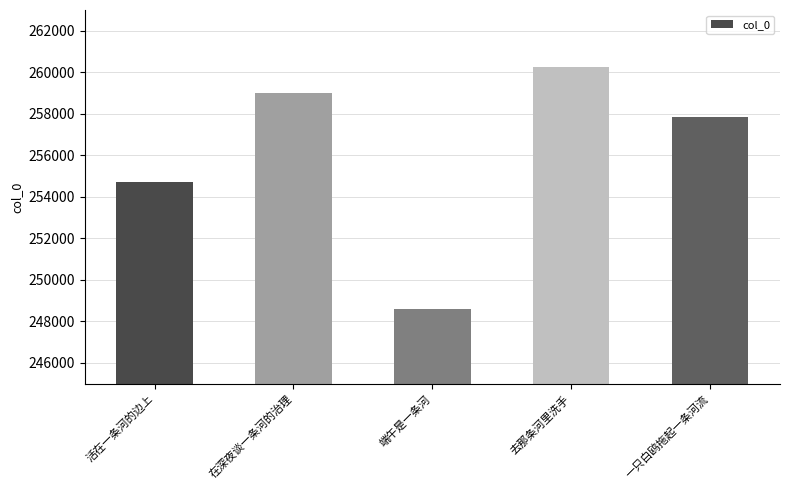

What is the greatest value displayed?

260254